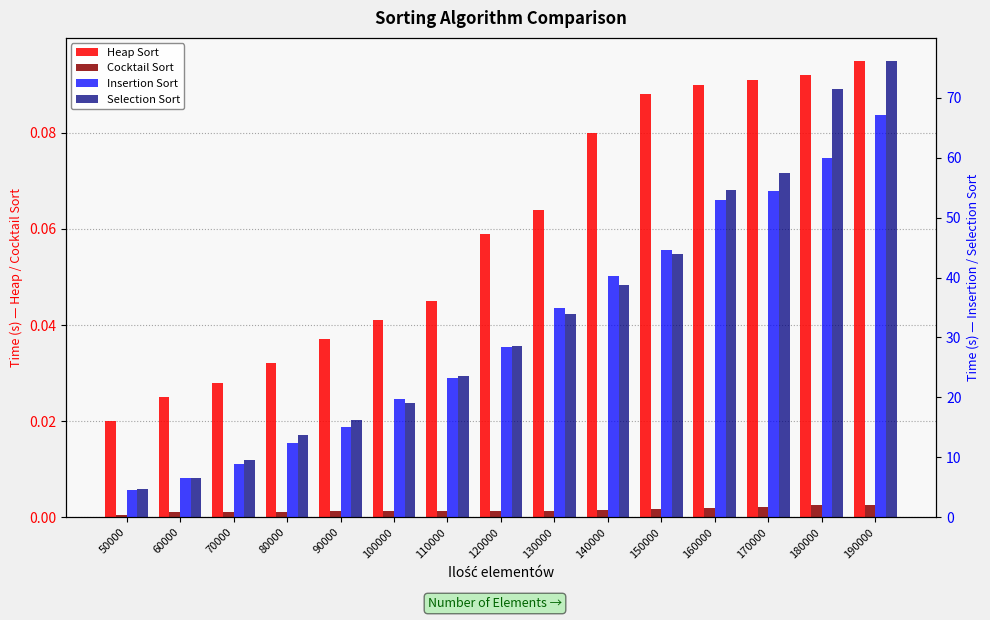

At 160000, list the series in order from largest to smallest.

Selection Sort, Insertion Sort, Heap Sort, Cocktail Sort